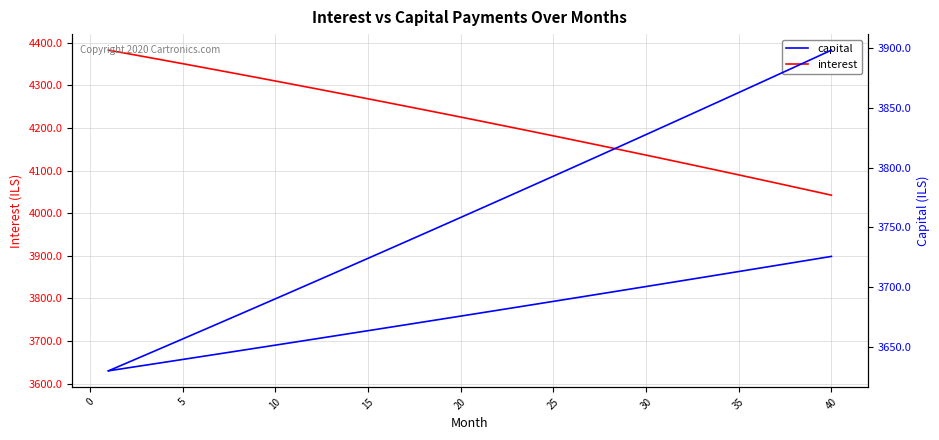

What is the sum of all capital values?

150506.5